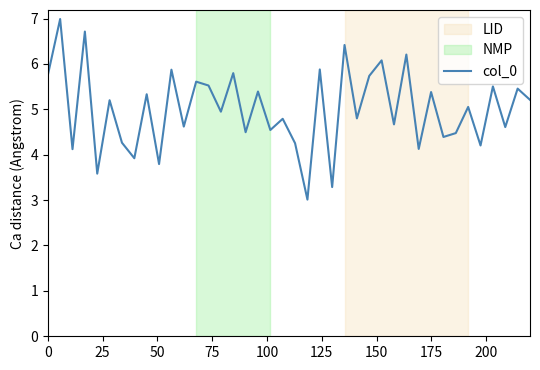

How many interior local valleys (lower than both neighbors) does the data have?

16